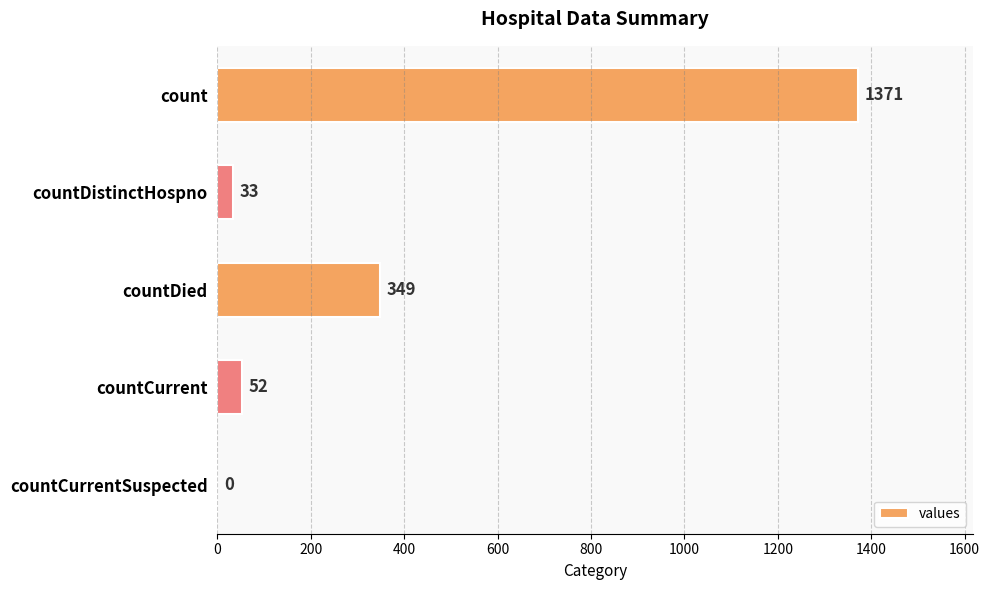

What is the sum of all values?

1805